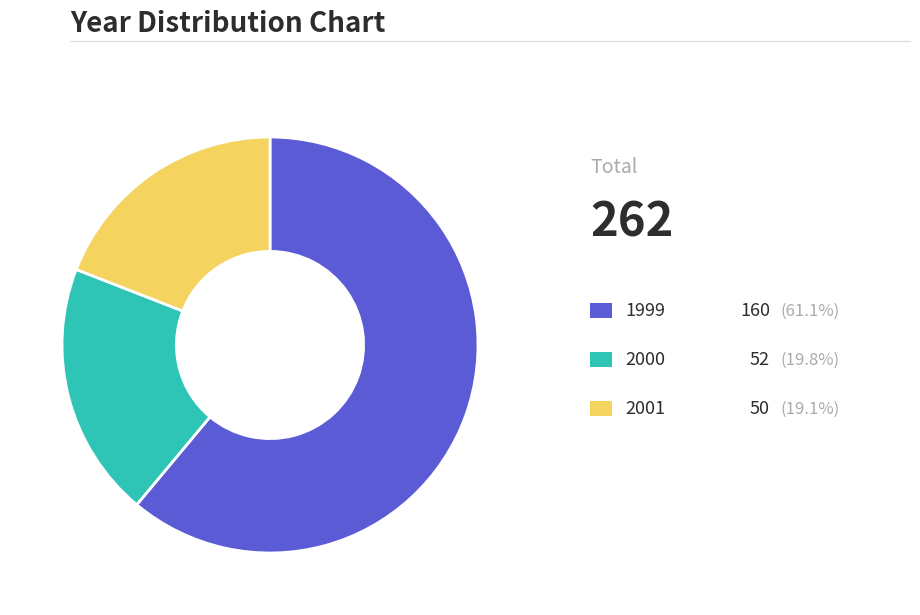

Is there a majority slice in this chart?

Yes